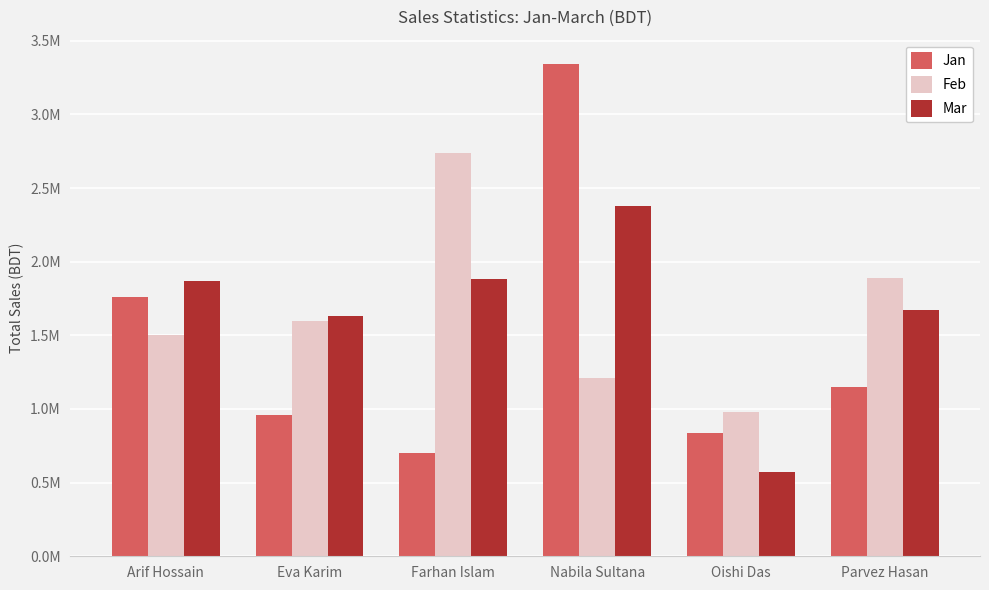

Reading left to right, extract all data points from this chart.

Jan: Arif Hossain=1760000	Eva Karim=960000	Farhan Islam=700000	Nabila Sultana=3340000	Oishi Das=840000	Parvez Hasan=1150000
Feb: Arif Hossain=1500000	Eva Karim=1600000	Farhan Islam=2740000	Nabila Sultana=1210000	Oishi Das=980000	Parvez Hasan=1890000
Mar: Arif Hossain=1870000	Eva Karim=1630000	Farhan Islam=1880000	Nabila Sultana=2380000	Oishi Das=570000	Parvez Hasan=1670000